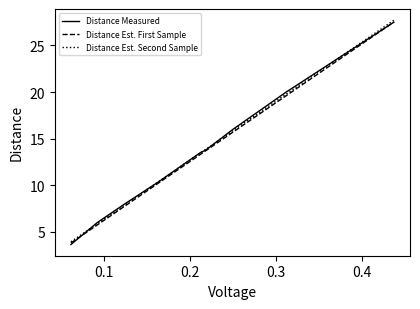

What is the minimum value shown in the chart?

3.6